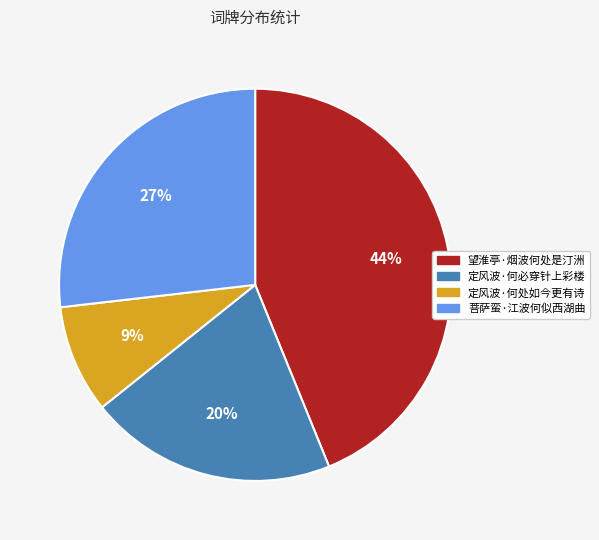

To the nearest percent, what is the average slice percentage?

25%